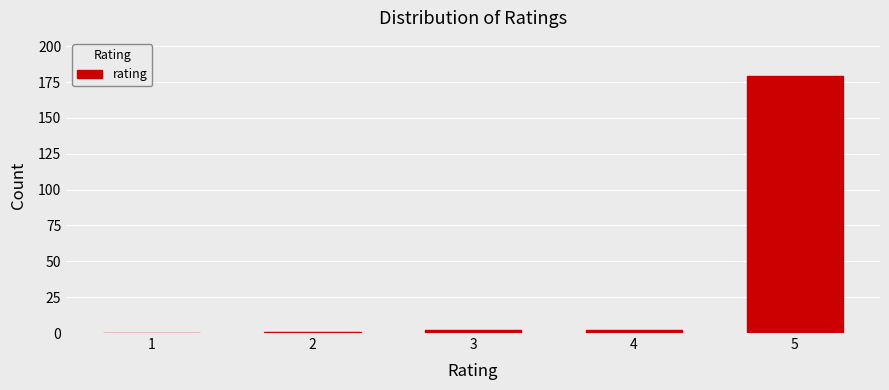

Reading left to right, what are all the values shown in this chart?

1=0	2=1	3=2	4=2	5=179